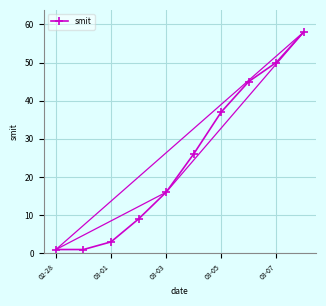

True or false: smit has more than 2 interior local peaks.

False